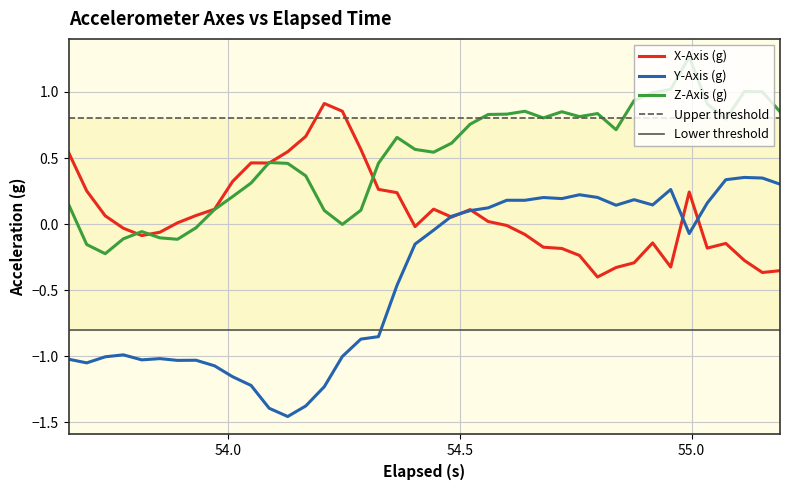

True or false: Y-Axis (g) and Z-Axis (g) cross at least once.

False